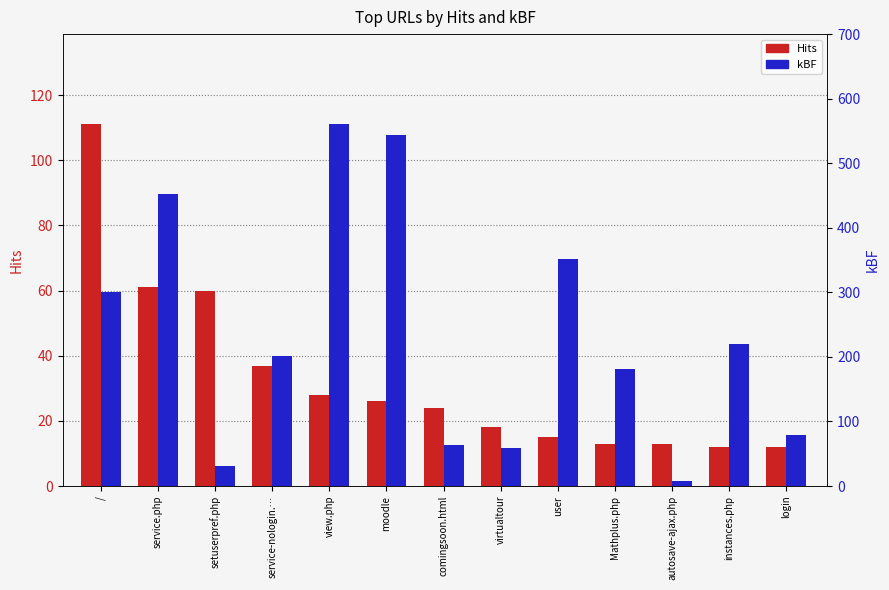

The value of Hits at setuserpref.php is 13. True or false?

False